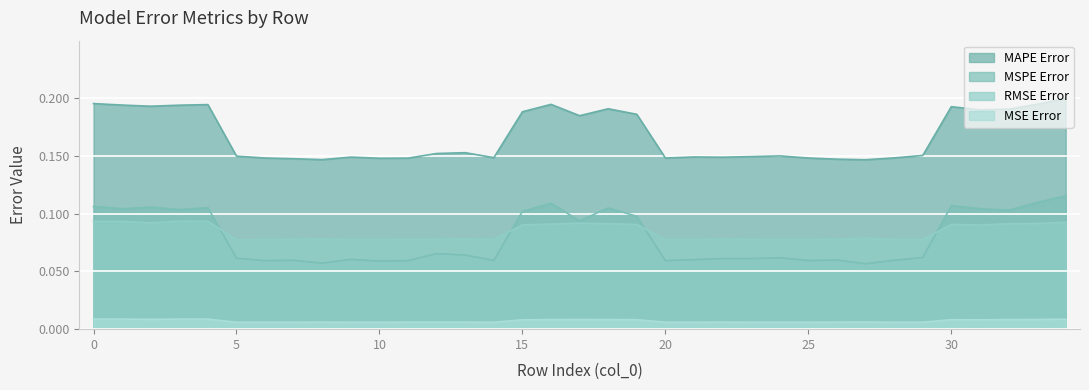

Reading left to right, extract all data points from this chart.

MAPE Error: 0=0.2	1=0.2	2=0.2	3=0.2	4=0.2	5=0.1	6=0.1	7=0.1	8=0.1	9=0.1	10=0.1	11=0.1	12=0.2	13=0.2	14=0.1	15=0.2	16=0.2	17=0.2	18=0.2	19=0.2	20=0.1	21=0.1	22=0.1	23=0.1	24=0.1	25=0.1	26=0.1	27=0.1	28=0.1	29=0.2	30=0.2	31=0.2	32=0.2	33=0.2	34=0.2
MSPE Error: 0=0.1	1=0.1	2=0.1	3=0.1	4=0.1	5=0.1	6=0.1	7=0.1	8=0.1	9=0.1	10=0.1	11=0.1	12=0.1	13=0.1	14=0.1	15=0.1	16=0.1	17=0.1	18=0.1	19=0.1	20=0.1	21=0.1	22=0.1	23=0.1	24=0.1	25=0.1	26=0.1	27=0.1	28=0.1	29=0.1	30=0.1	31=0.1	32=0.1	33=0.1	34=0.1
RMSE Error: 0=0.1	1=0.1	2=0.1	3=0.1	4=0.1	5=0.1	6=0.1	7=0.1	8=0.1	9=0.1	10=0.1	11=0.1	12=0.1	13=0.1	14=0.1	15=0.1	16=0.1	17=0.1	18=0.1	19=0.1	20=0.1	21=0.1	22=0.1	23=0.1	24=0.1	25=0.1	26=0.1	27=0.1	28=0.1	29=0.1	30=0.1	31=0.1	32=0.1	33=0.1	34=0.1
MSE Error: 0=0.0	1=0.0	2=0.0	3=0.0	4=0.0	5=0.0	6=0.0	7=0.0	8=0.0	9=0.0	10=0.0	11=0.0	12=0.0	13=0.0	14=0.0	15=0.0	16=0.0	17=0.0	18=0.0	19=0.0	20=0.0	21=0.0	22=0.0	23=0.0	24=0.0	25=0.0	26=0.0	27=0.0	28=0.0	29=0.0	30=0.0	31=0.0	32=0.0	33=0.0	34=0.0